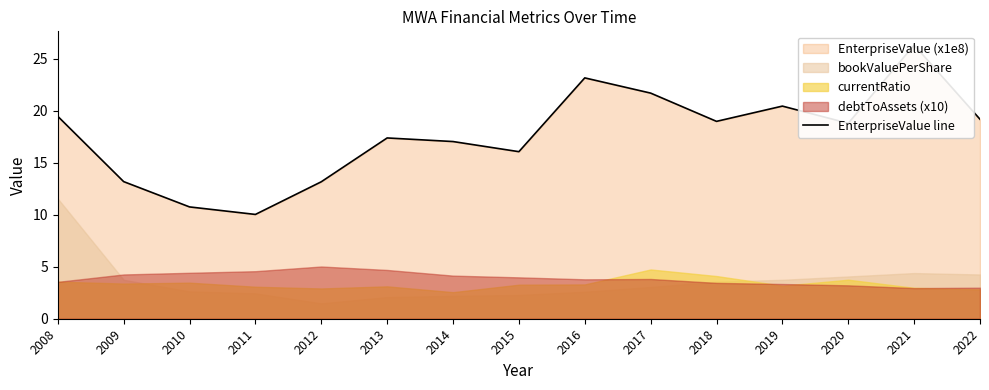

Read the value at 2009.

13.2